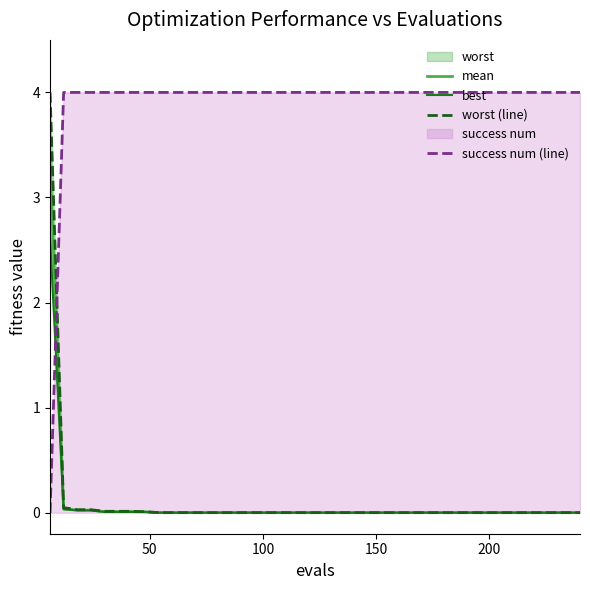

True or false: success num (line) and worst (line) cross at least once.

True